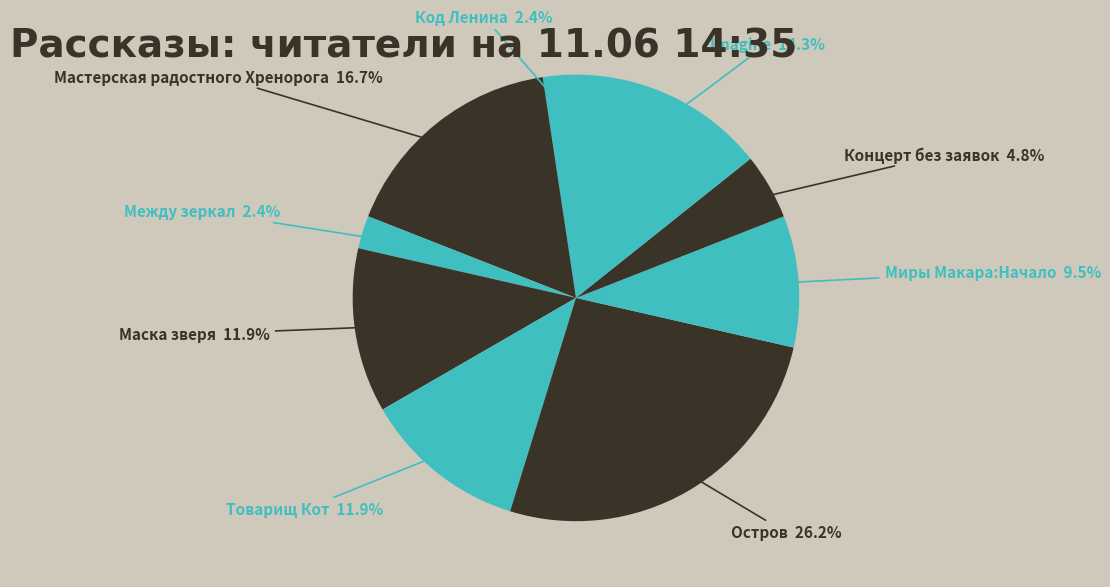

Does any single category account for the majority?

No